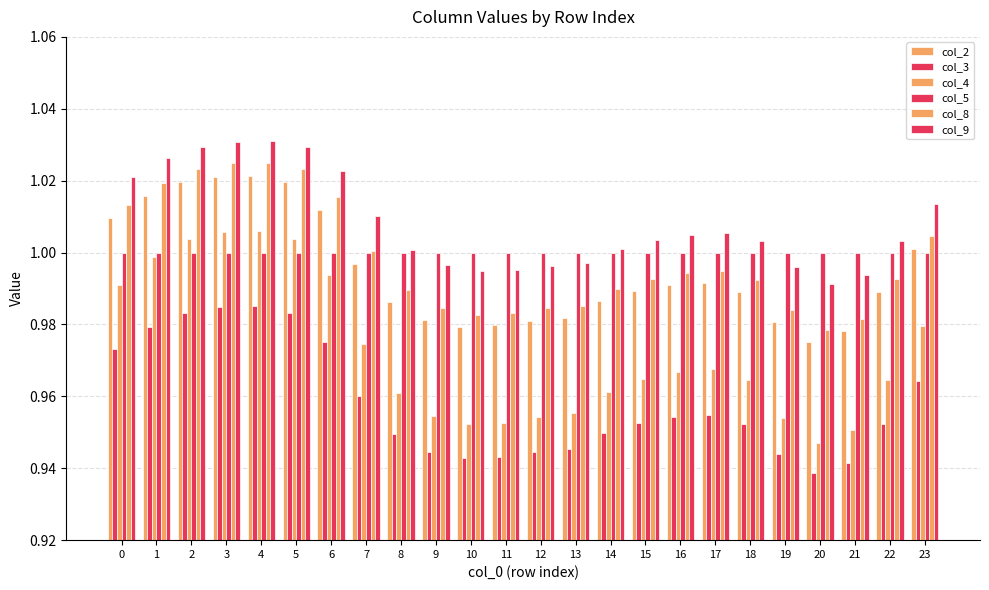

Rank the series by their maximum value, from highest to lowest.

col_9, col_8, col_2, col_4, col_5, col_3